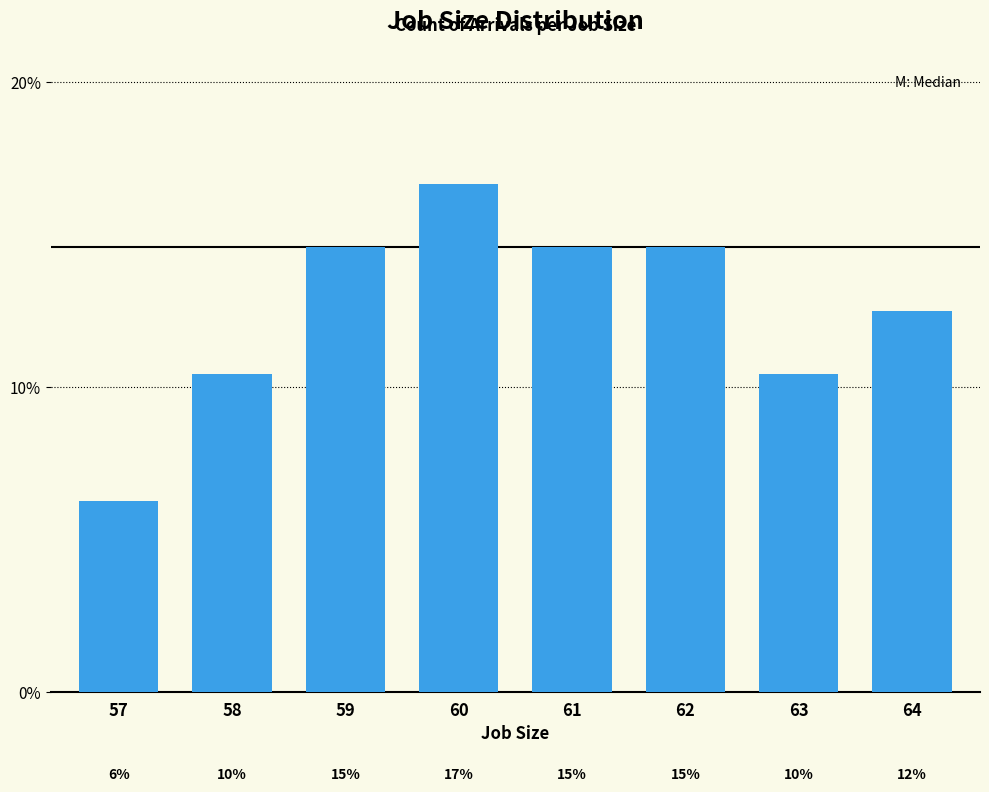

The chart shows a value of 14.6 at 61. True or false?

True